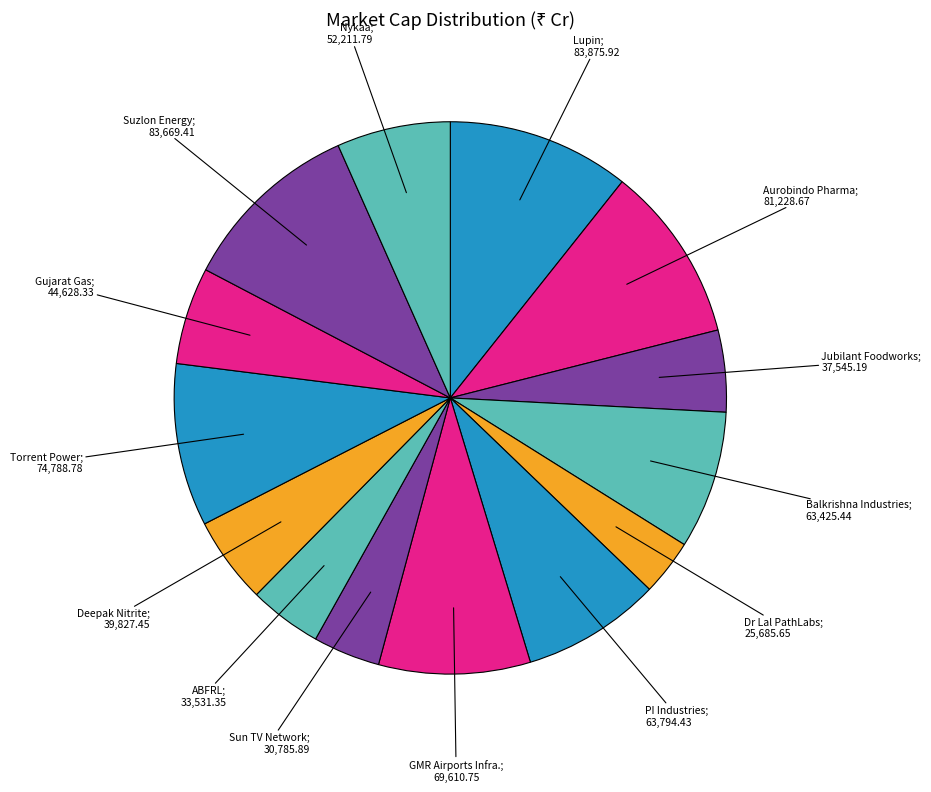

How many segments does this pie chart have?

14